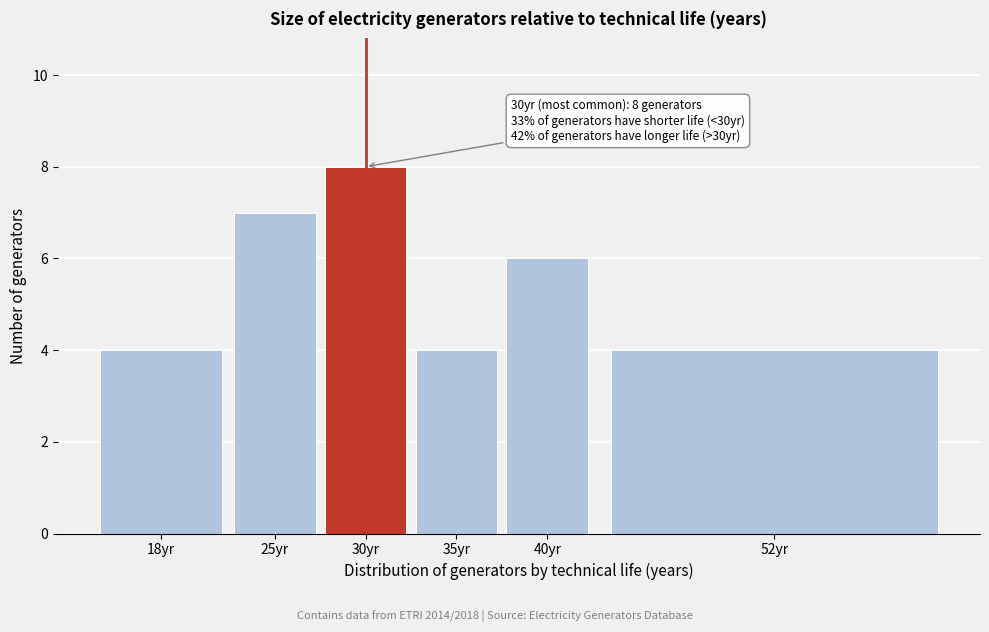

Reading right to left, what are all the values shown in this chart?

52yr=4	40yr=6	35yr=4	30yr=8	25yr=7	18yr=4